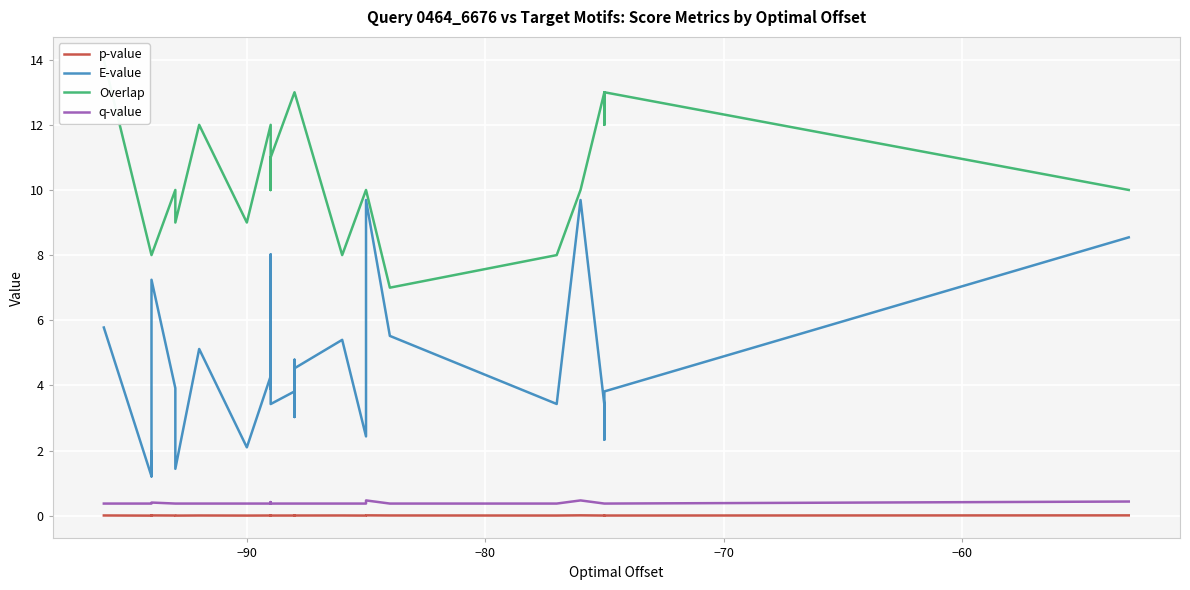

Reading left to right, extract all data points from this chart.

p-value: 0.0	0.0	0.0	0.0	0.0	0.0	0.0	0.0	0.0	0.0	0.0	0.0	0.0	0.0	0.0	0.0	0.0	0.0	0.0	0.0	0.0	0.0	0.0	0.0	0.0	0.0	0.0	0.0	0.0	0.0	0.0	0.0	0.0	0.0	0.0	0.0	0.0	0.0	0.0	0.0
E-value: 5.8	1.2	2.0	1.2	3.2	7.2	3.9	3.2	1.4	5.1	2.1	4.3	3.9	4.2	6.6	4.7	5.0	7.5	7.1	8.0	7.5	3.4	3.8	4.8	3.4	3.0	3.6	4.5	5.4	2.4	5.8	5.8	9.7	5.5	3.4	9.7	3.4	2.3	3.8	8.5
Overlap: 14.0	8.0	8.0	8.0	8.0	8.0	10.0	10.0	9.0	12.0	9.0	12.0	11.0	10.0	10.0	11.0	11.0	10.0	10.0	10.0	10.0	11.0	13.0	13.0	13.0	13.0	13.0	13.0	8.0	10.0	10.0	10.0	10.0	7.0	8.0	10.0	13.0	12.0	13.0	10.0
q-value: 0.4	0.4	0.4	0.4	0.4	0.4	0.4	0.4	0.4	0.4	0.4	0.4	0.4	0.4	0.4	0.4	0.4	0.4	0.4	0.4	0.4	0.4	0.4	0.4	0.4	0.4	0.4	0.4	0.4	0.4	0.4	0.4	0.5	0.4	0.4	0.5	0.4	0.4	0.4	0.4